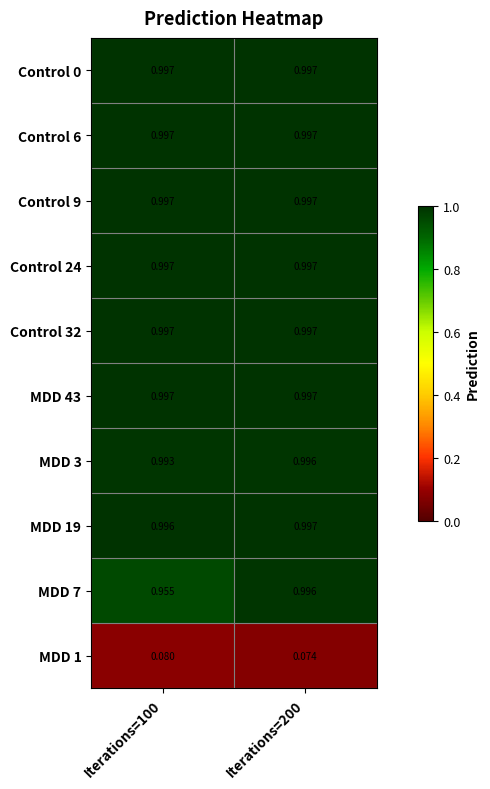

Which series has the largest range (max minus min)?

MDD 7